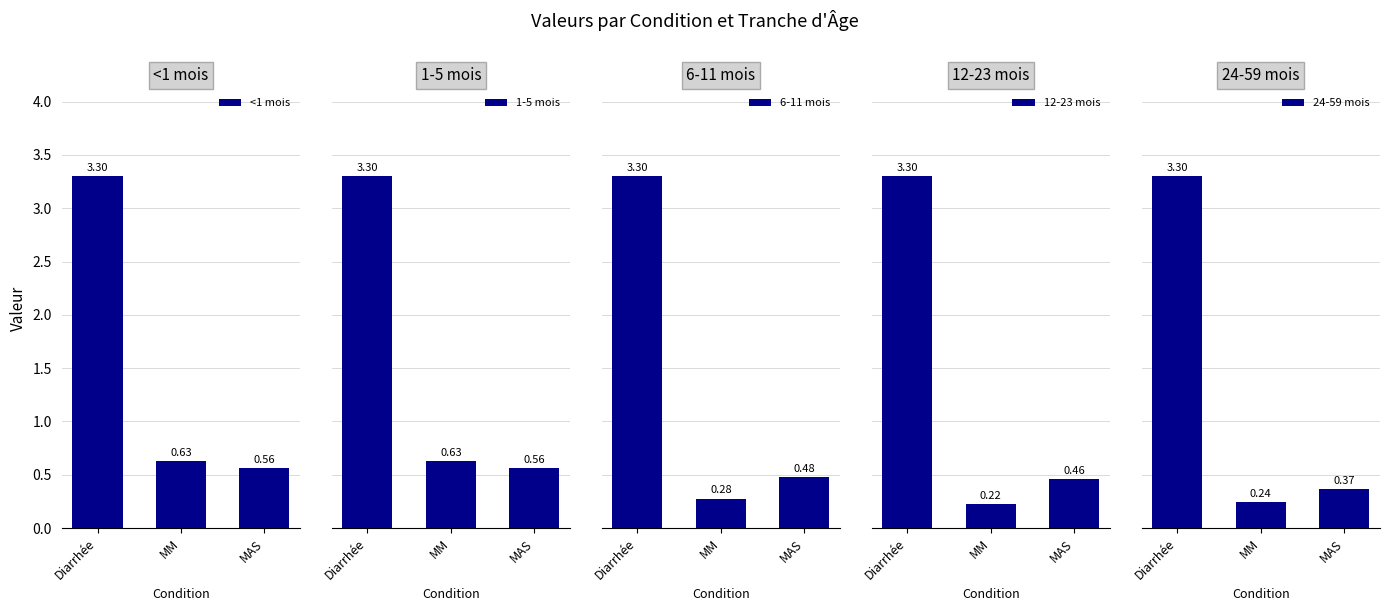

Reading right to left, transcribe all the data shown in this chart.

<1 mois: 0.6	0.6	3.3
1-5 mois: 0.6	0.6	3.3
6-11 mois: 0.5	0.3	3.3
12-23 mois: 0.5	0.2	3.3
24-59 mois: 0.4	0.2	3.3